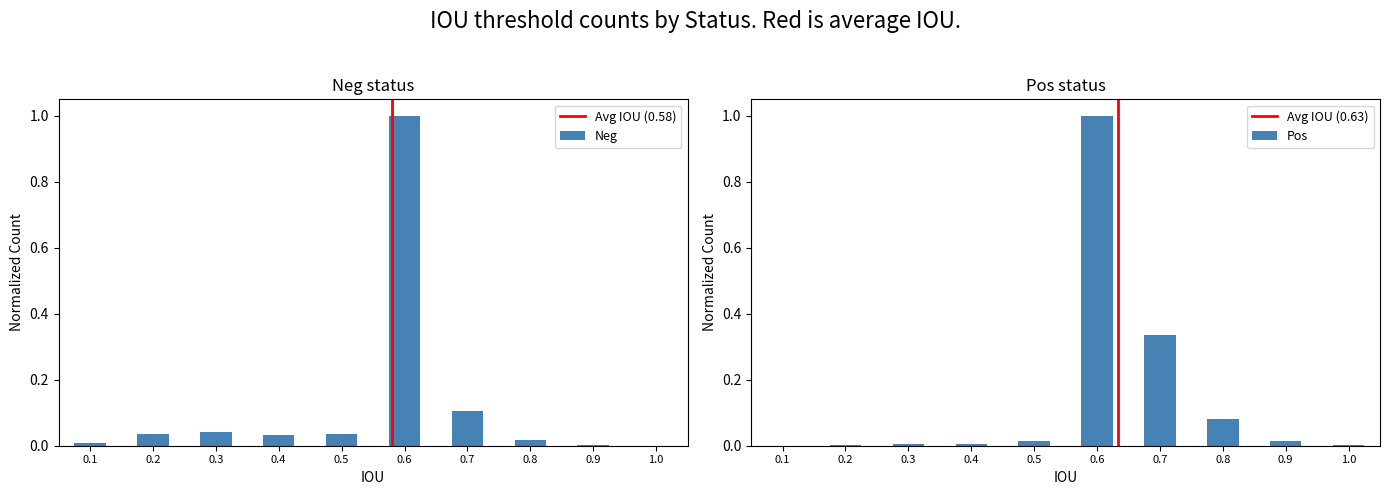

The value of Neg at 1.0 is 0.0. True or false?

True